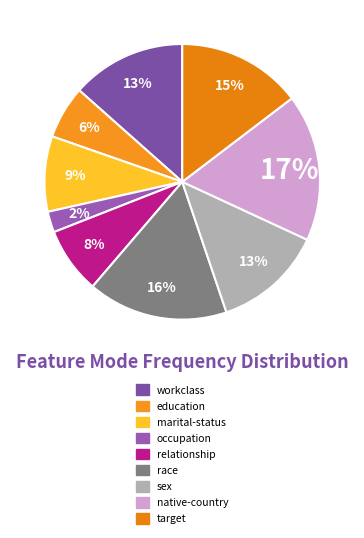

How many slices are in this pie chart?

9